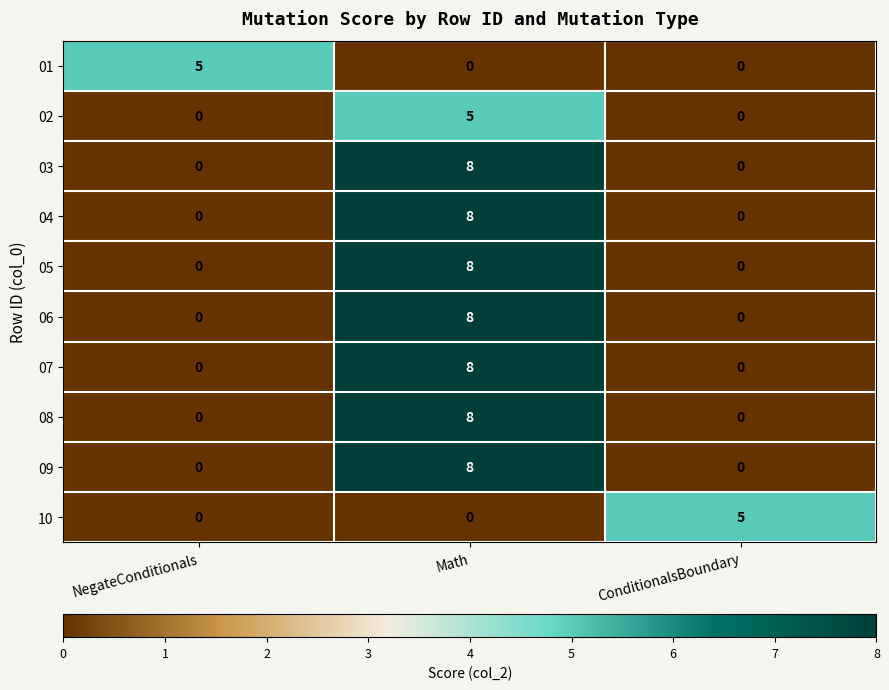

Reading left to right, list all the values displayed in this chart.

01: NegateConditionals=5	Math=0	ConditionalsBoundary=0
02: NegateConditionals=0	Math=5	ConditionalsBoundary=0
03: NegateConditionals=0	Math=8	ConditionalsBoundary=0
04: NegateConditionals=0	Math=8	ConditionalsBoundary=0
05: NegateConditionals=0	Math=8	ConditionalsBoundary=0
06: NegateConditionals=0	Math=8	ConditionalsBoundary=0
07: NegateConditionals=0	Math=8	ConditionalsBoundary=0
08: NegateConditionals=0	Math=8	ConditionalsBoundary=0
09: NegateConditionals=0	Math=8	ConditionalsBoundary=0
10: NegateConditionals=0	Math=0	ConditionalsBoundary=5